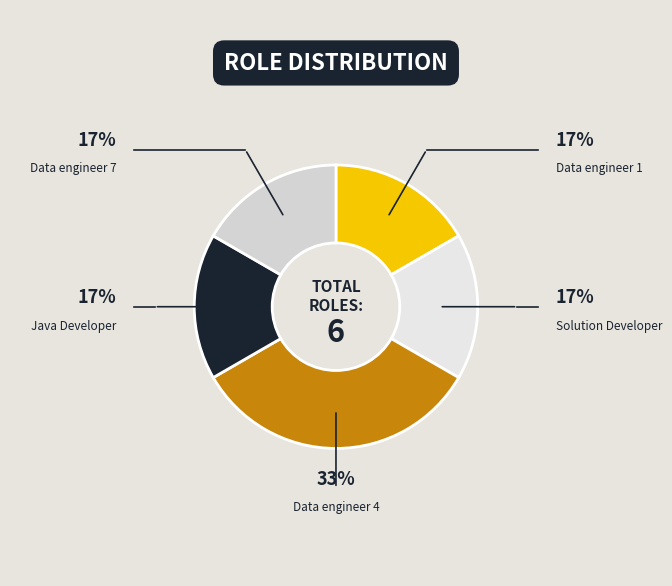

What is the largest slice in the pie chart?

Data engineer 4